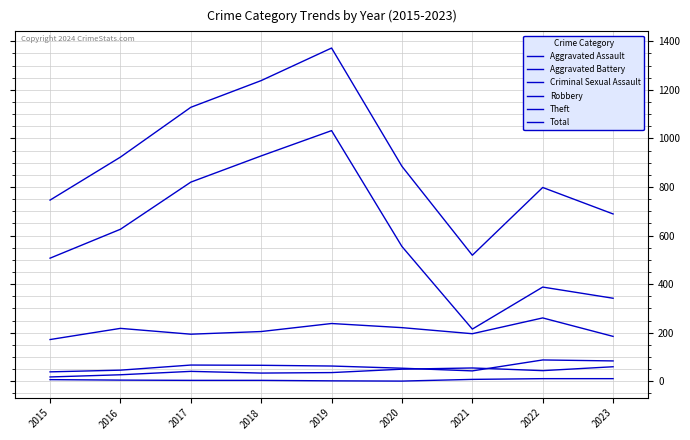

Is it true that Theft equals 555 at 2020?

True